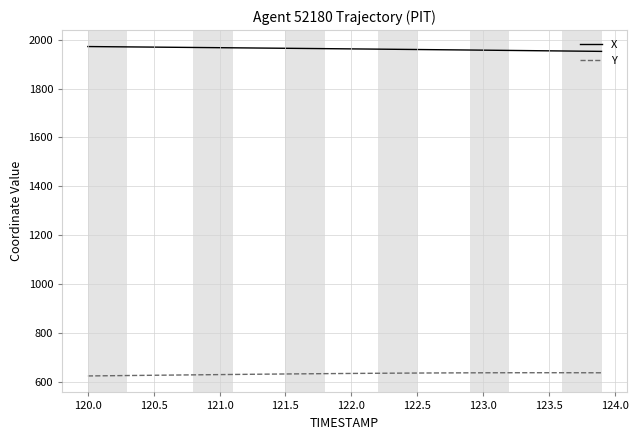

True or false: Y and X intersect in this chart.

False